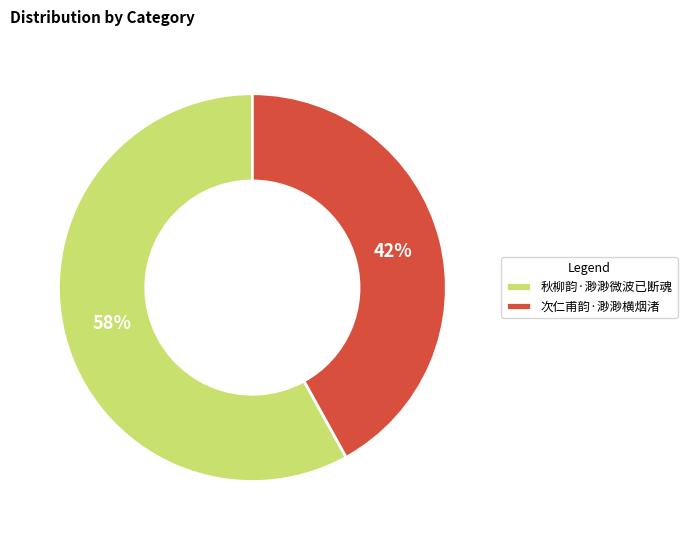

What is the smallest slice in the pie chart?

次仁甫韵·渺渺横烟渚